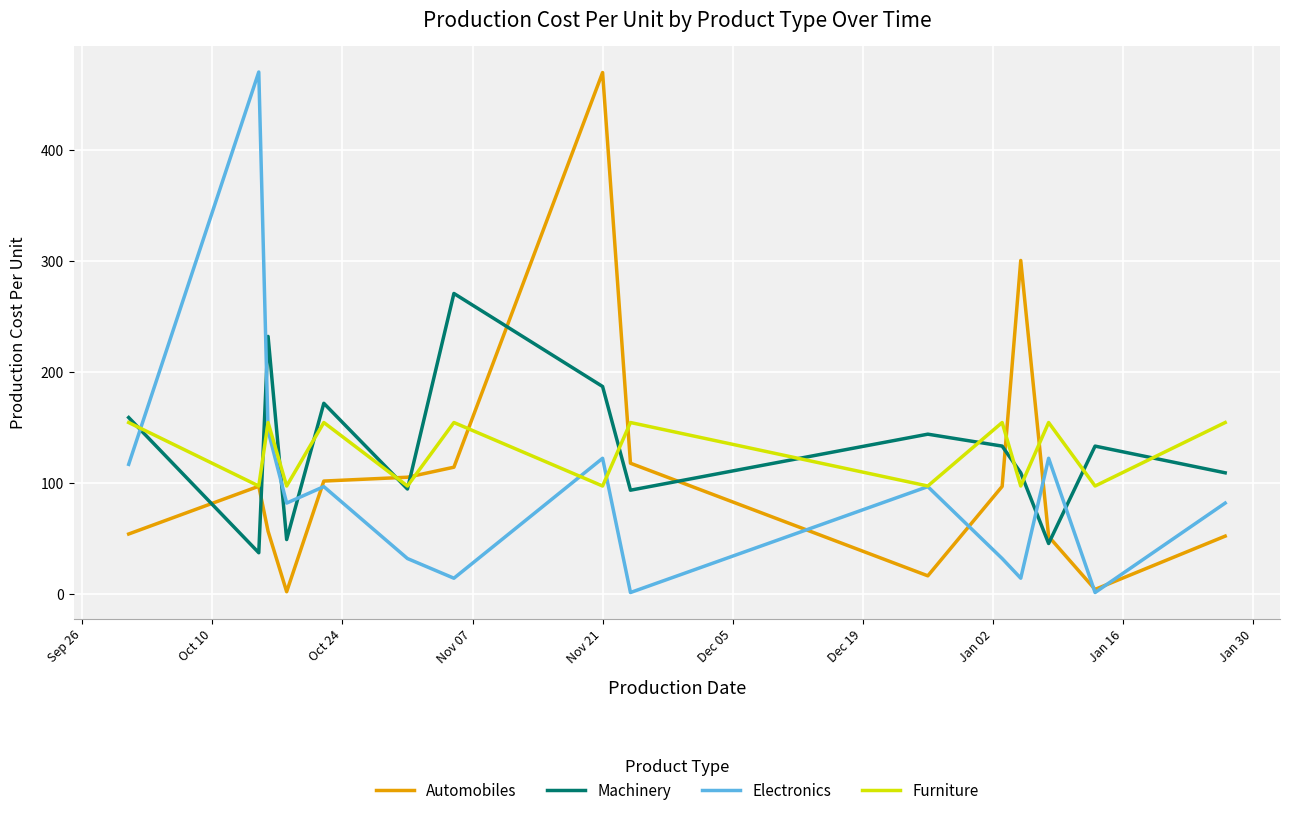

How many values in the Furniture series exceed 154?

8